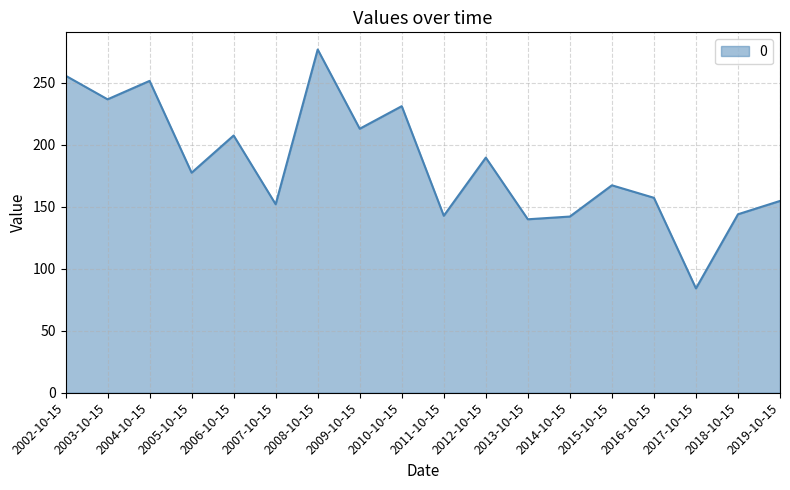

Is it true that the value at 2012-10-15 is 189.7?

True